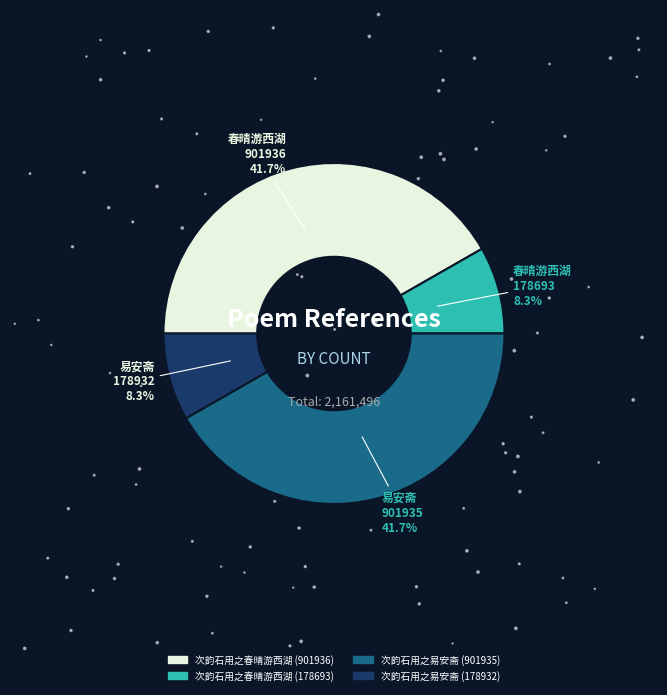

Which slice is the smallest?

次韵石用之春晴游西湖 (178693)